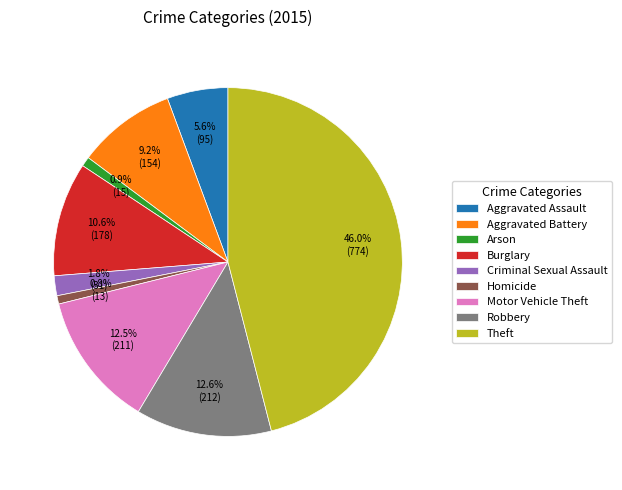

What is the largest slice in the pie chart?

Theft